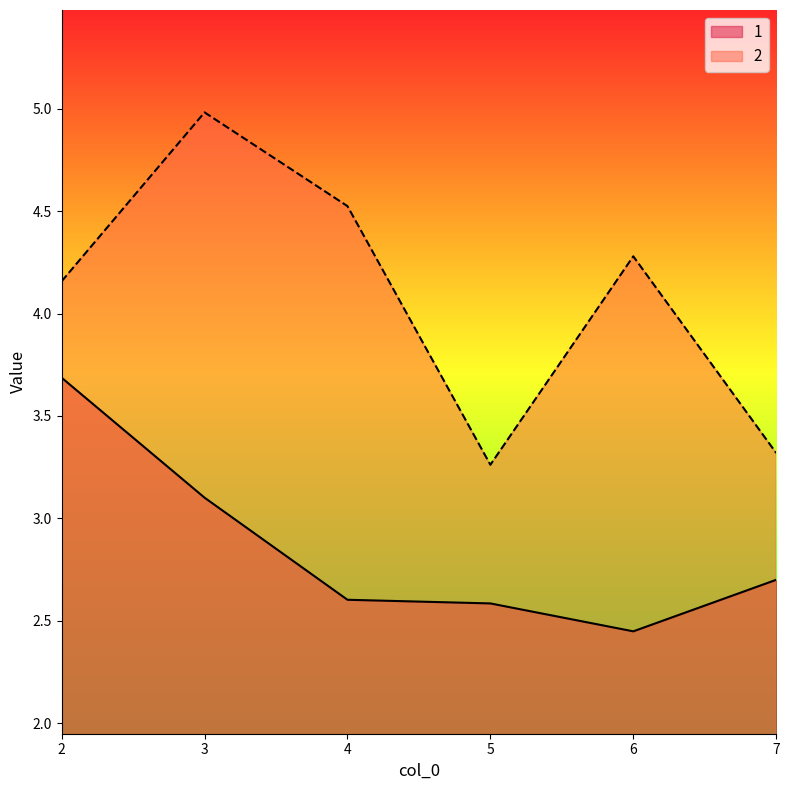

The value of 1 at 4 is 1.2. True or false?

False